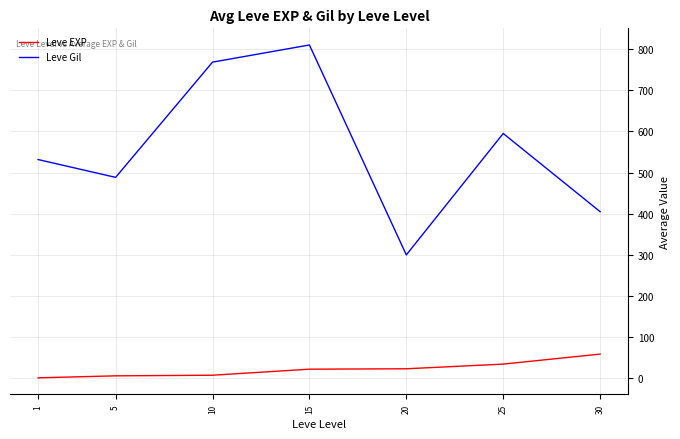

What is the sum of the Leve Gil values at 20 and 30?

705.0